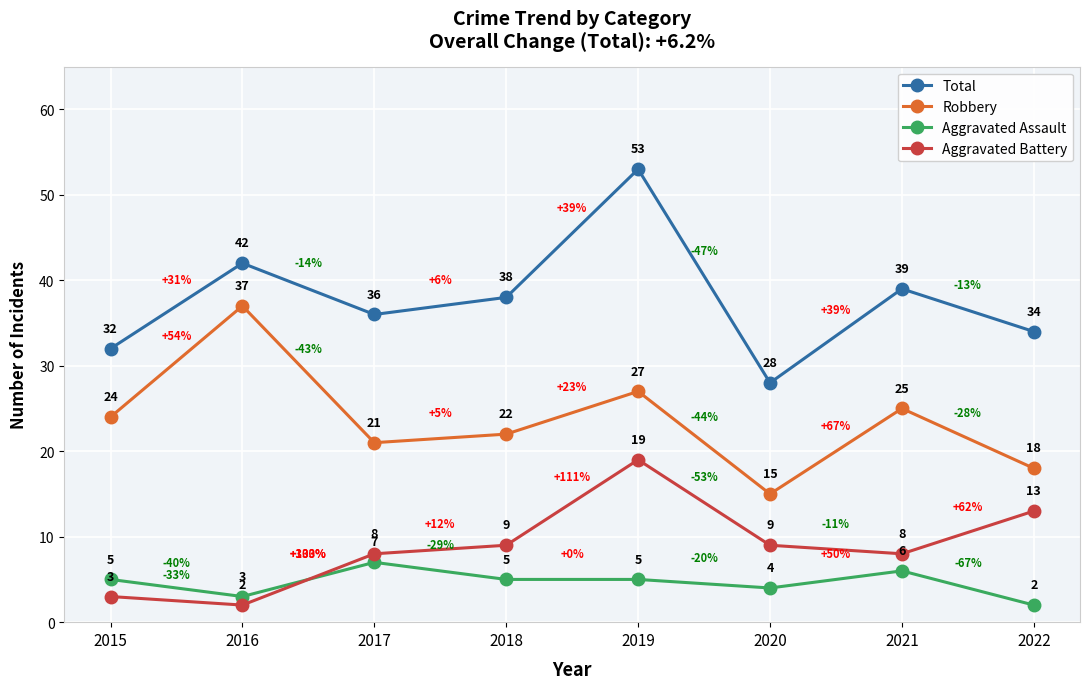

What is the spread (max minus min) of values at 2019?

48